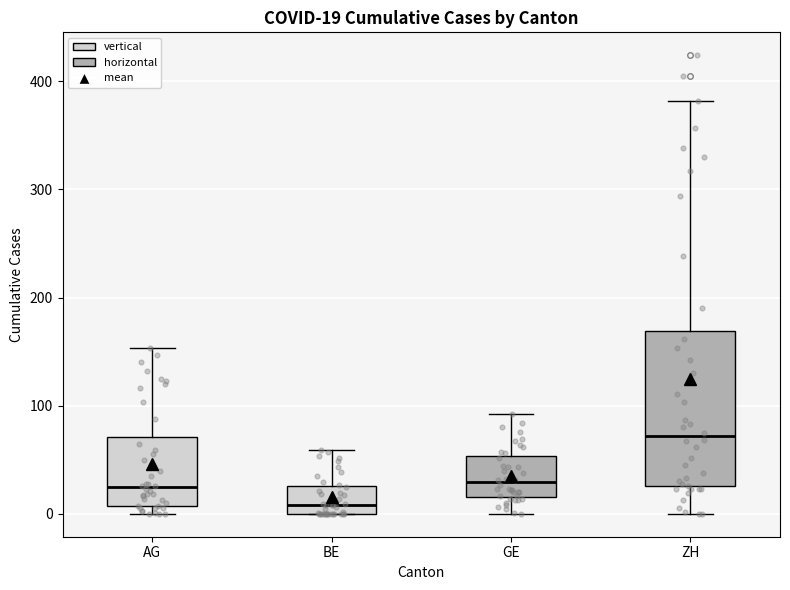

Which box has the lowest median line?

BE